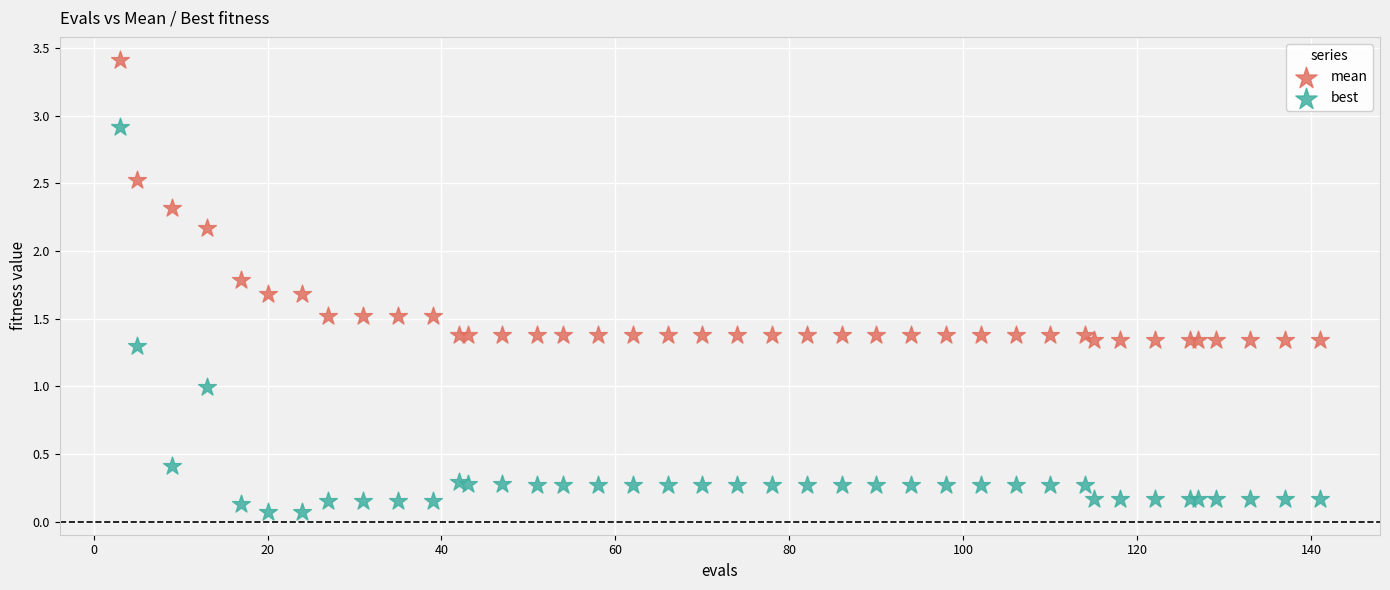

Which series contains the lowest Y value?

best